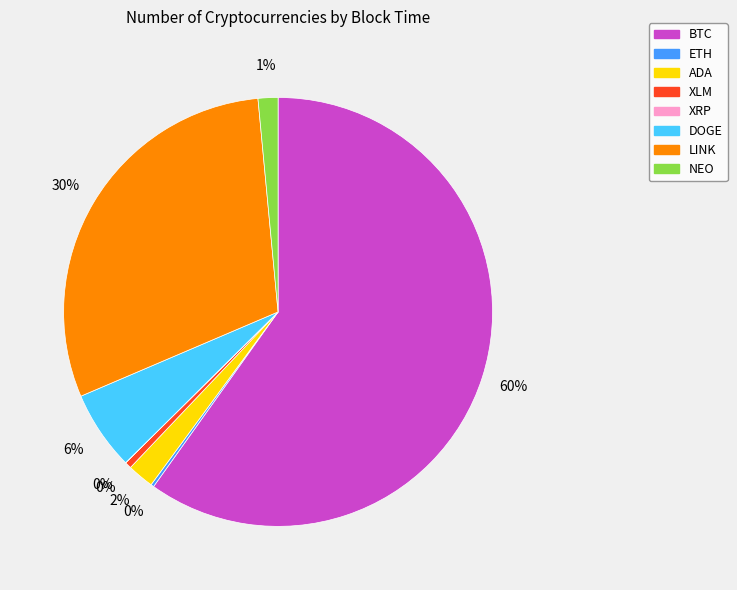

What percentage is the LINK slice, to the nearest percent?

30%